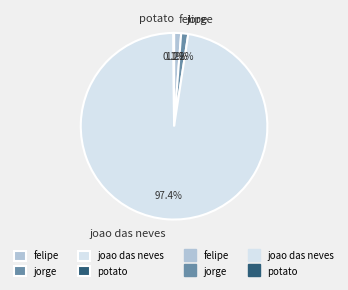

Combined, what portion of the pie is jorge and felipe?

2.4%